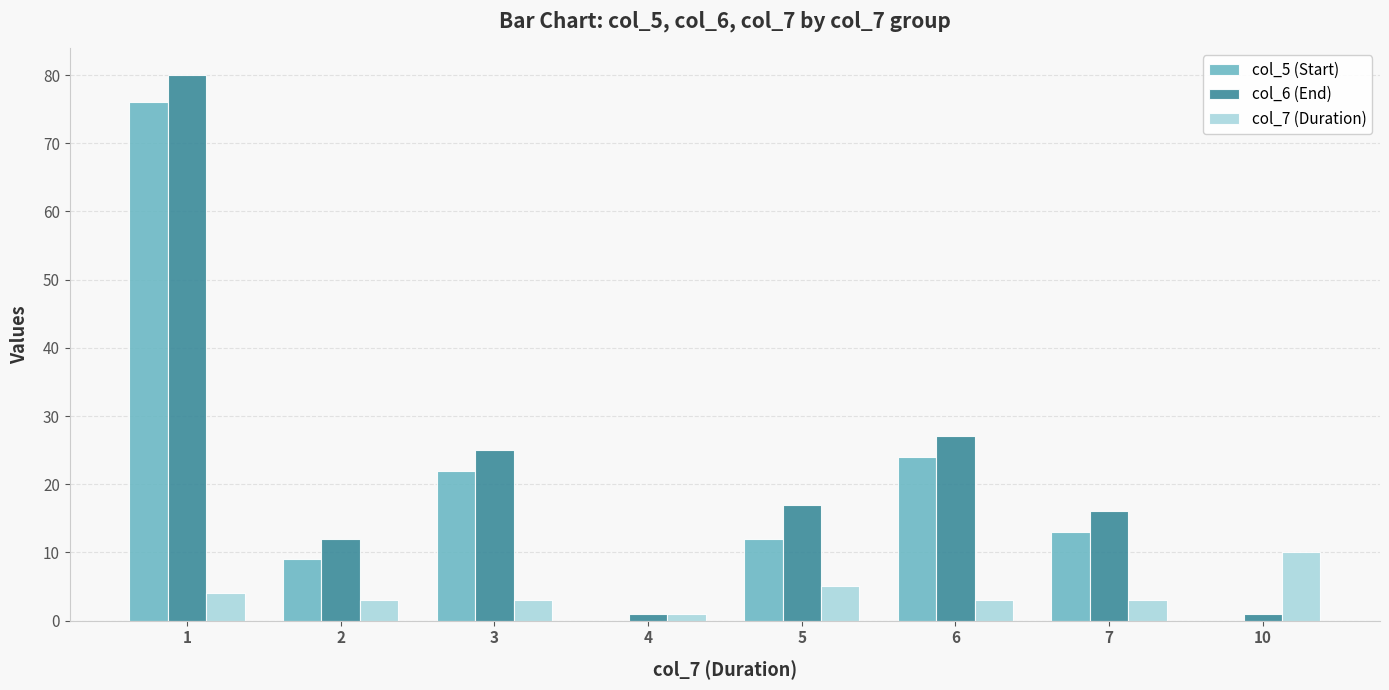

How many data points does each series have?

8